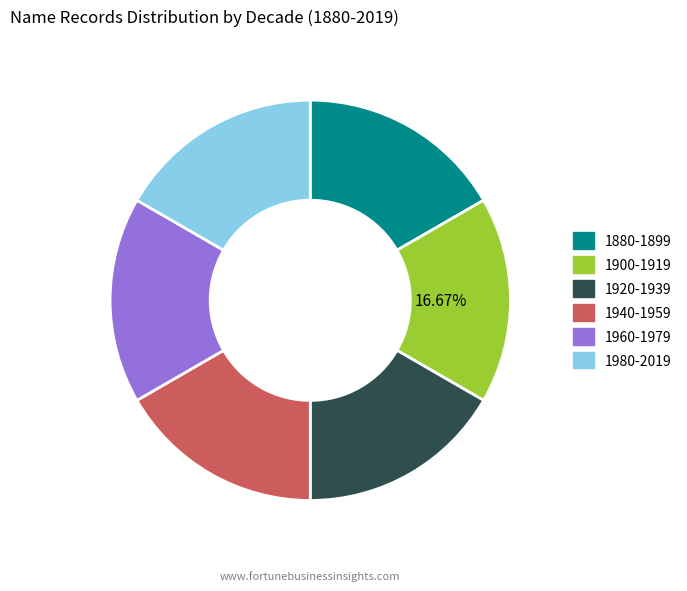

What is the ratio of the value at 1960-1979 to the value at 1940-1959?

1.0